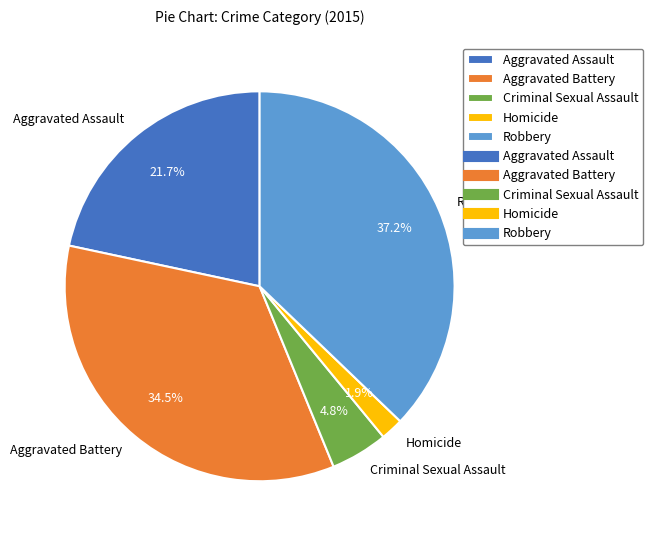

To the nearest percent, what portion does Aggravated Assault represent?

22%